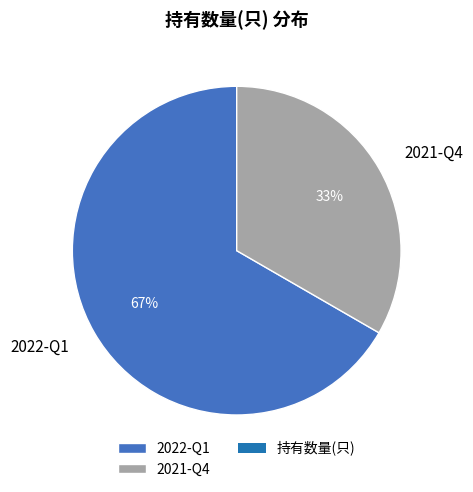

Between 2021-Q4 and 2022-Q1, which is larger?

2022-Q1